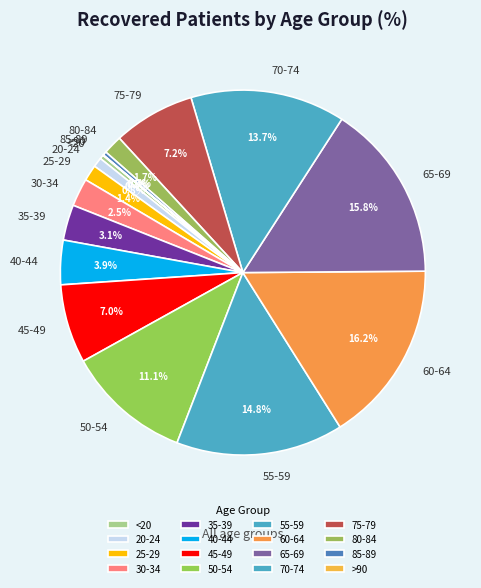

Does any single category account for the majority?

No